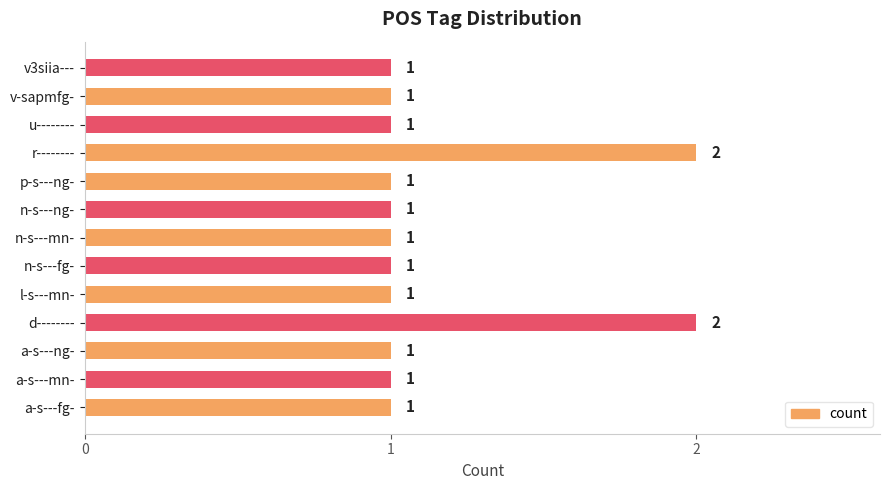

Count the values in the range 1 to 2.

13